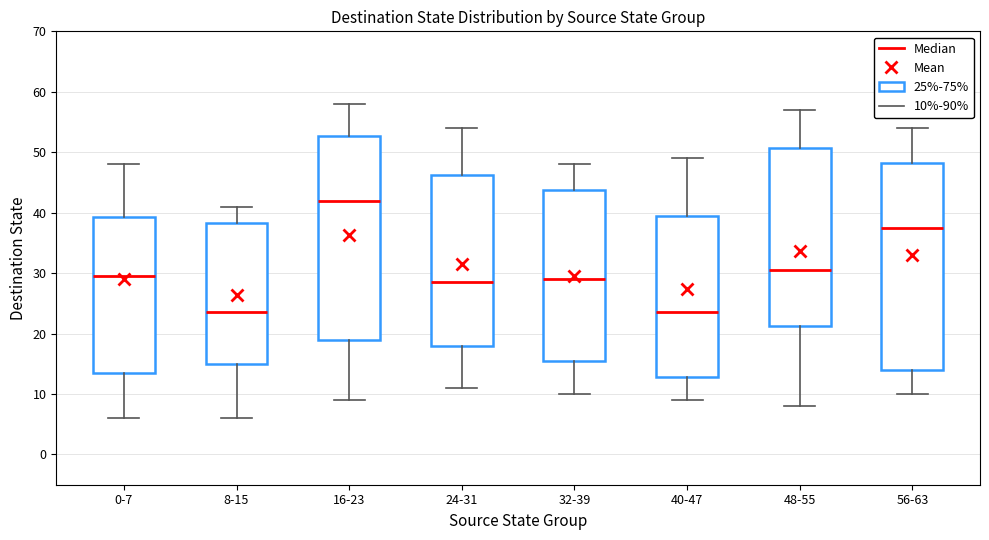

Reading left to right, read every box against the y-axis: the position of its median line, the range the box covers, and the ends of its whiskers. The values are not printed on the chart, so give them approximately, as read against the axis.

0-7: median 30, box 14 to 39, whiskers 6 to 48
8-15: median 24, box 15 to 38, whiskers 6 to 41
16-23: median 42, box 19 to 53, whiskers 9 to 58
24-31: median 29, box 18 to 46, whiskers 11 to 54
32-39: median 29, box 16 to 44, whiskers 10 to 48
40-47: median 24, box 13 to 40, whiskers 9 to 49
48-55: median 31, box 21 to 51, whiskers 8 to 57
56-63: median 38, box 14 to 48, whiskers 10 to 54